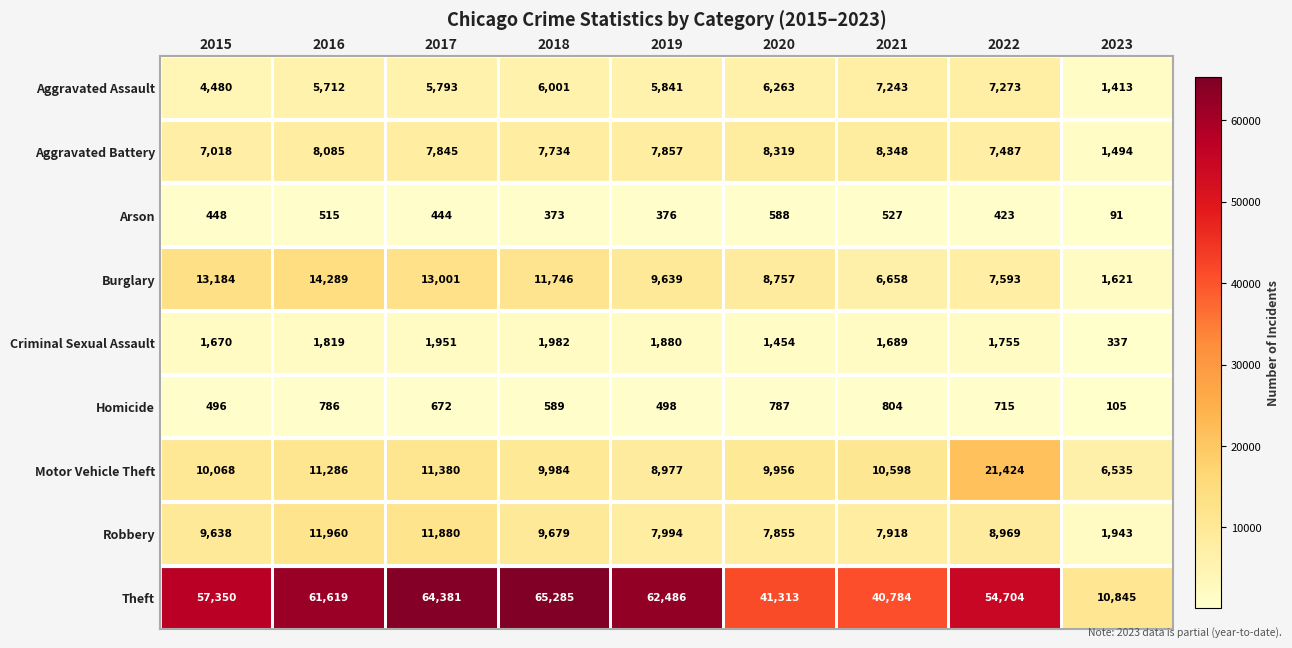

At which label is Aggravated Battery closest to 4921?

2015